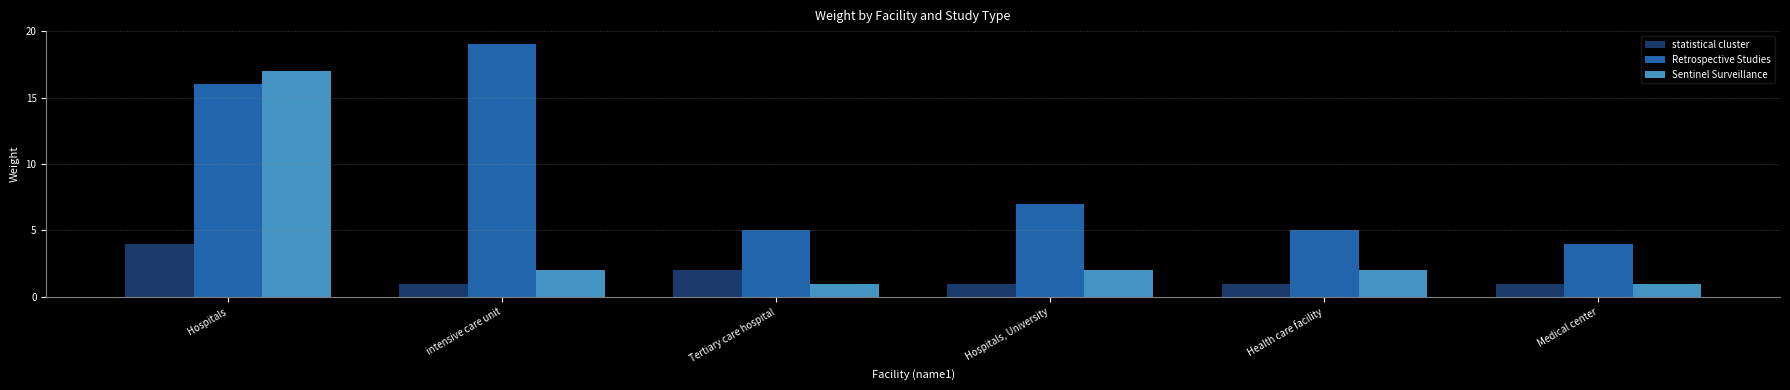

What is the difference between the Sentinel Surveillance values at Health care facility and Medical center?

1